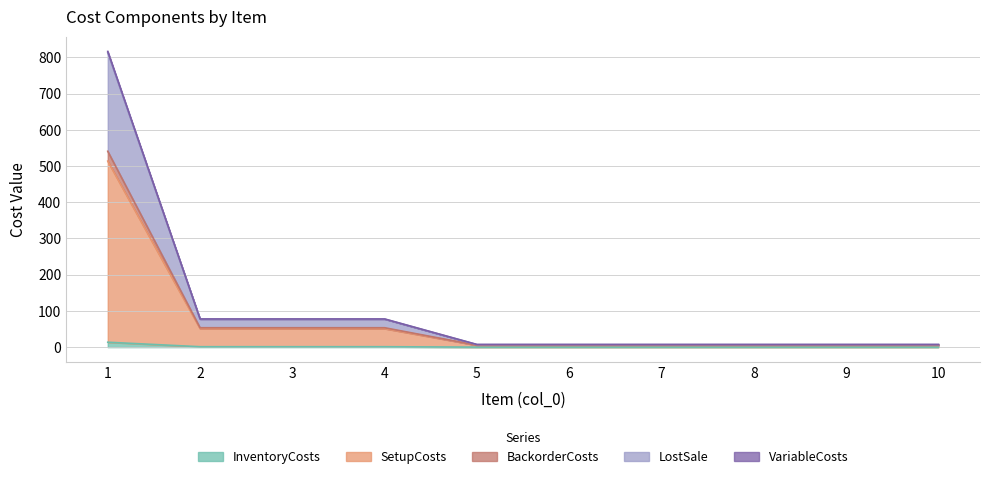

True or false: BackorderCosts and VariableCosts intersect in this chart.

False